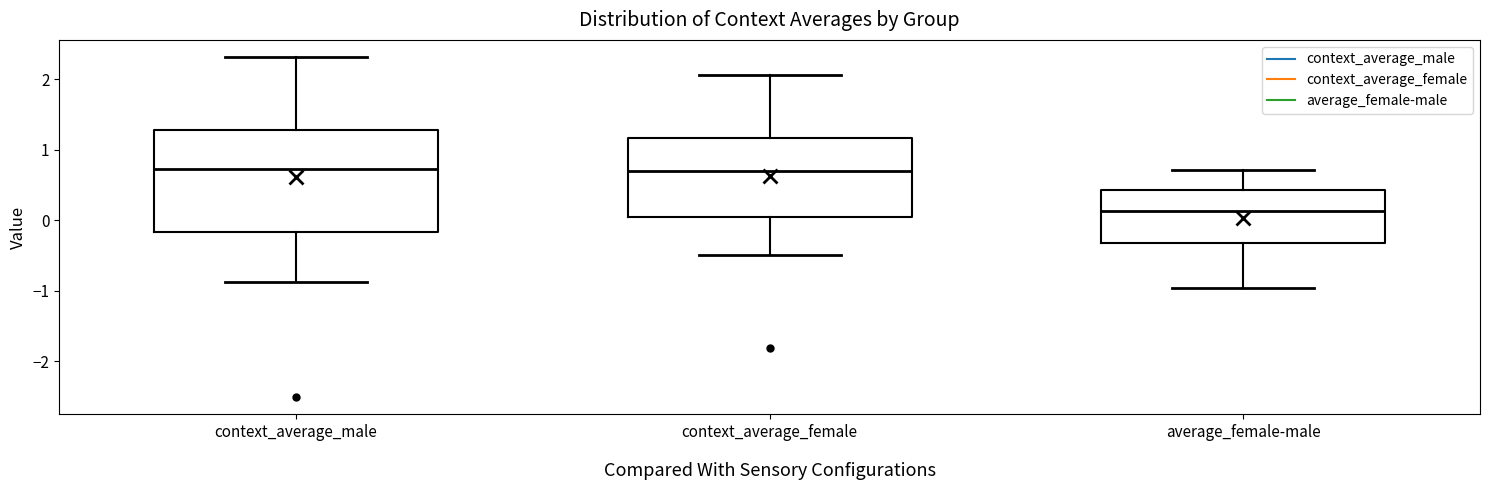

Where does the median line of the box for average_female-male sit on the y-axis? The values are not printed on the chart, so give them approximately, as read against the axis.

0.1